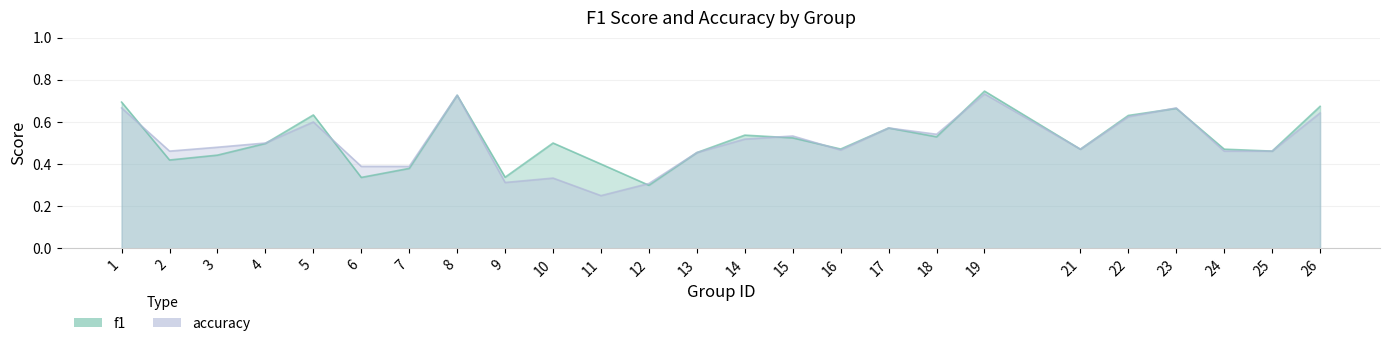

What is the difference between the f1 values at 23 and 3?

0.2